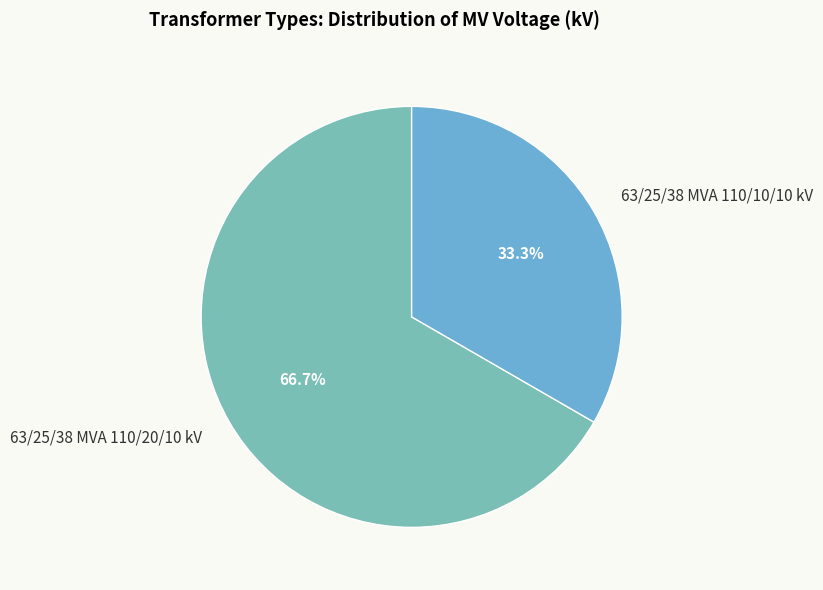

What is the ratio of the value at 63/25/38 MVA 110/10/10 kV to the value at 63/25/38 MVA 110/20/10 kV?

0.5